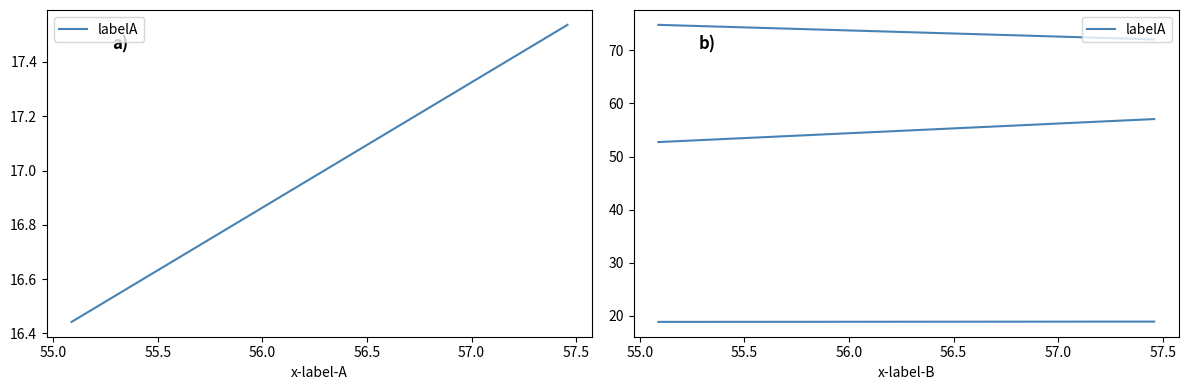

Which label corresponds to the largest value in the chart?

55.0